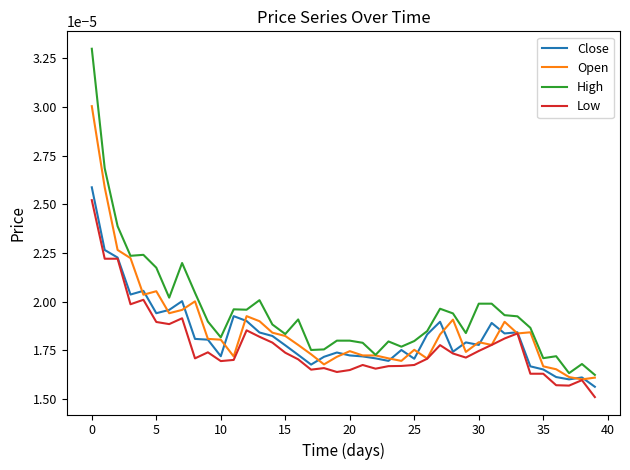

Which series has the largest total across all categories?

High